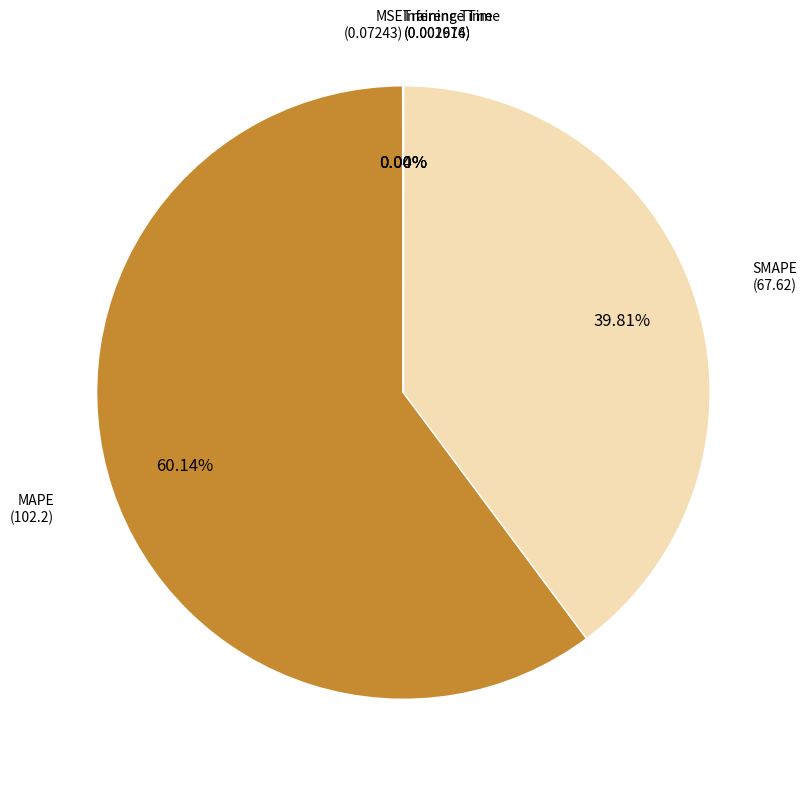

Is there a majority slice in this chart?

Yes